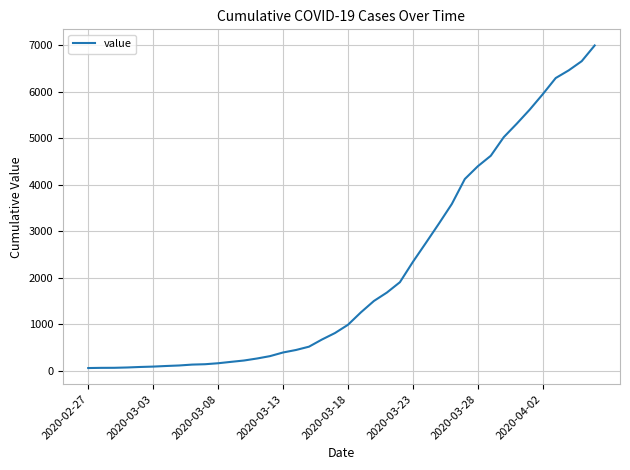

What is the difference between the maximum and minimum values?

6931